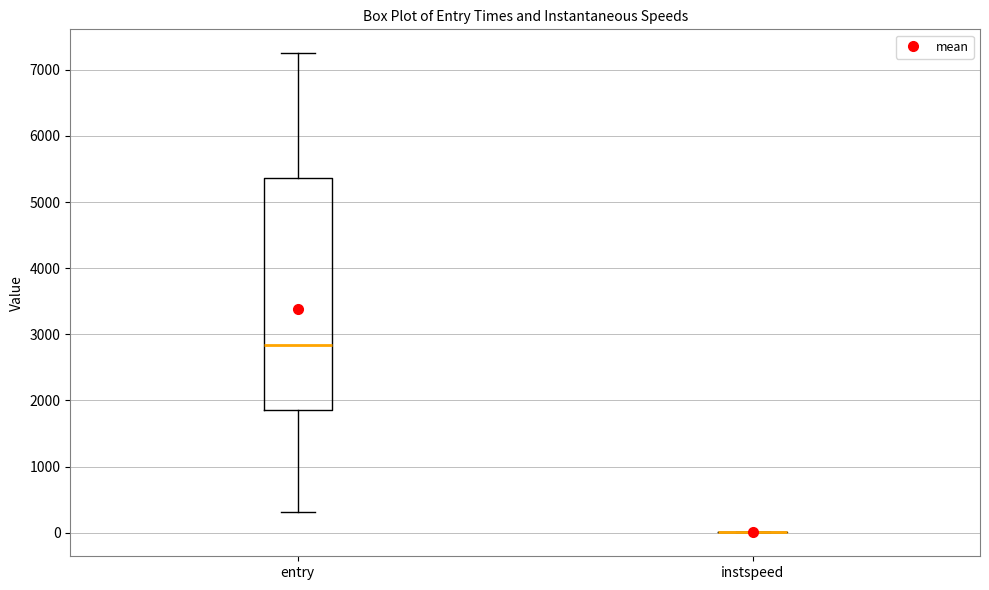

Reading left to right, transcribe this box plot: for each box, give where its median line is, the range the box spans, and where its two whiskers end, as read against the y-axis. The values are not printed on the chart, so give them approximately, as read against the axis.

entry: median 2800, box 1900 to 5400, whiskers 300 to 7200
instspeed: box collapsed to a line at 0, whiskers 0 to 0